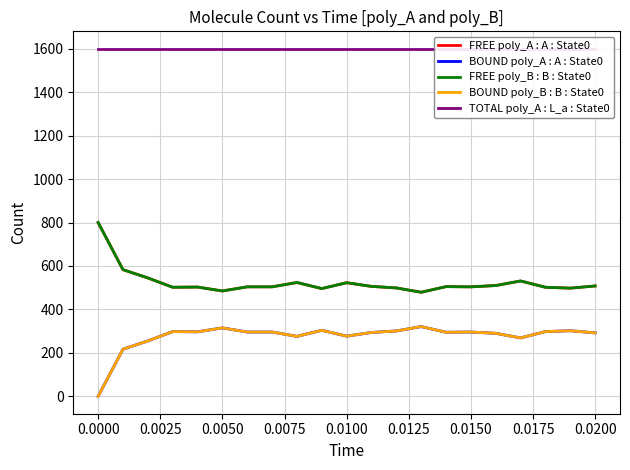

The value of TOTAL poly_A : L_a : State0 at 13 is 759. True or false?

False